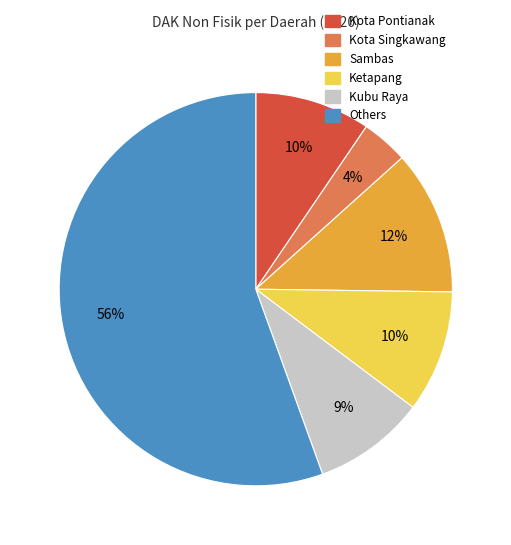

How many slices are in this pie chart?

6